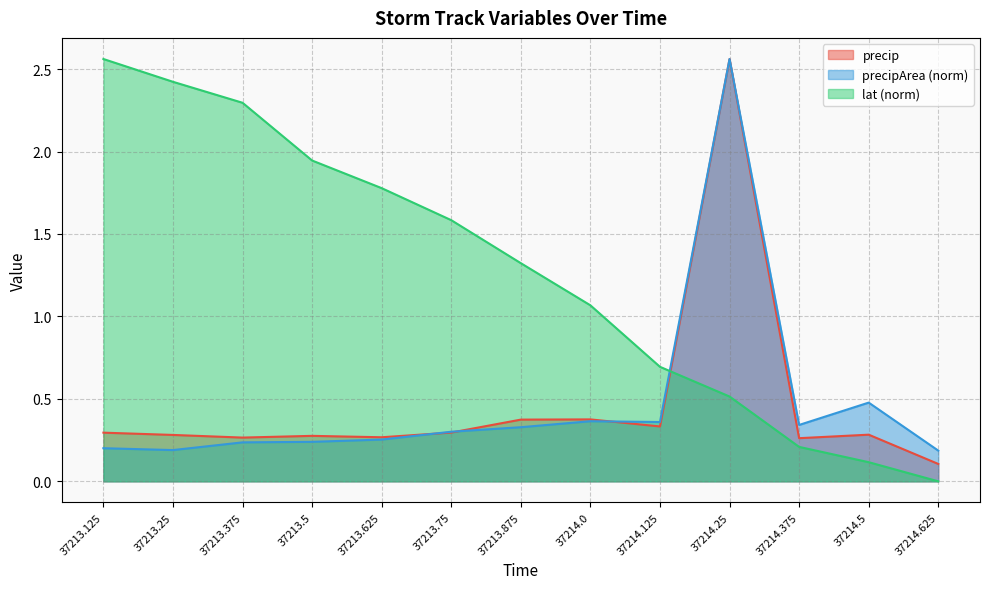

At which category is the sum across all series the highest?

37214.25